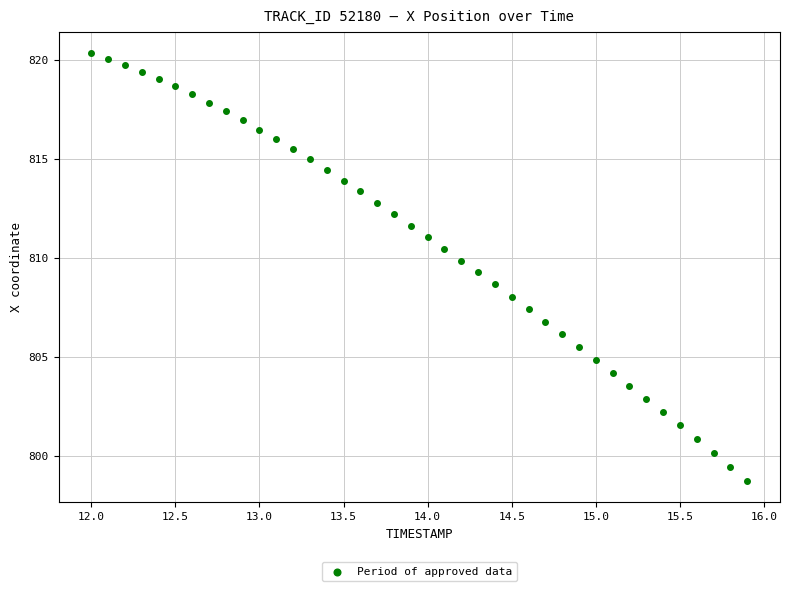

What is the range of Y values (max minus min)?

21.6